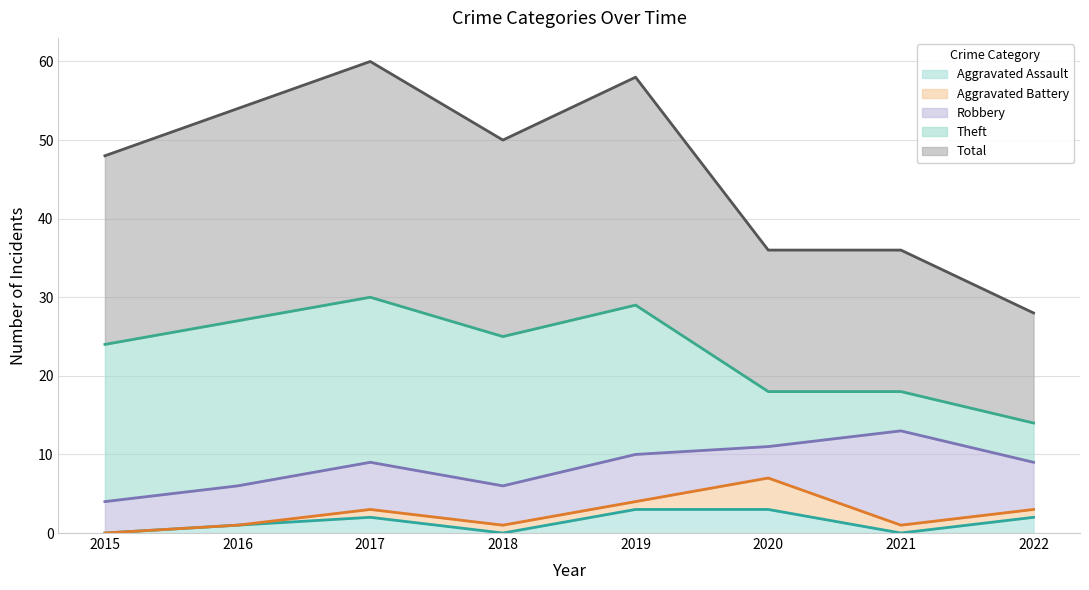

At which category is the sum across all series the highest?

2017